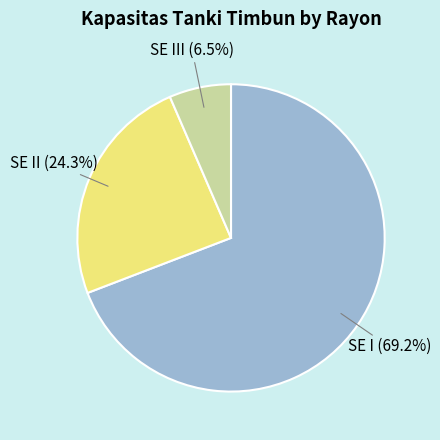

How many segments does this pie chart have?

3